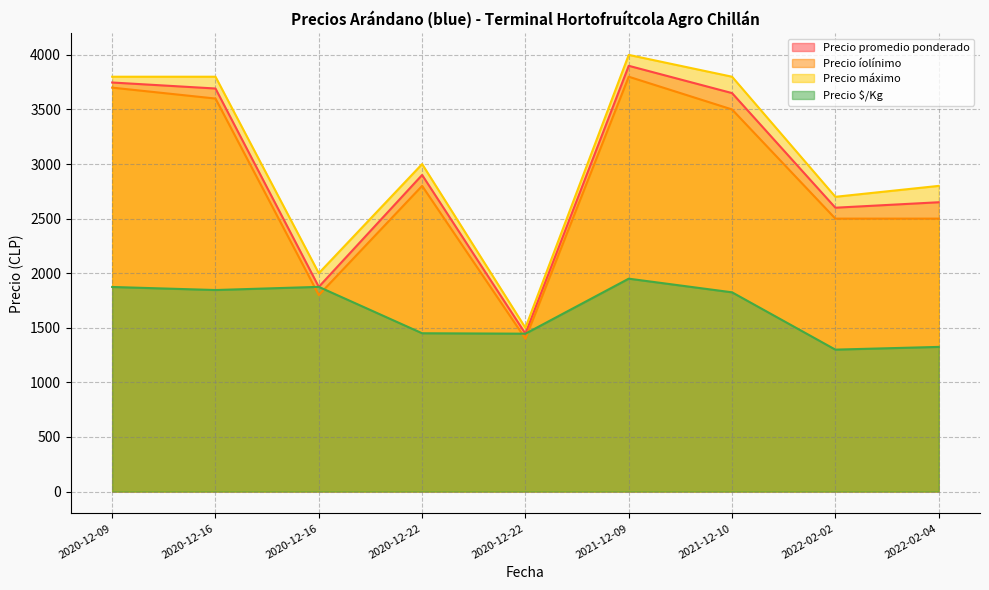

Rank the categories by Precio $/Kg value from lowest to highest.

2022-02-02, 2022-02-04, 2020-12-22, 2020-12-22, 2021-12-10, 2020-12-16, 2020-12-09, 2020-12-16, 2021-12-09